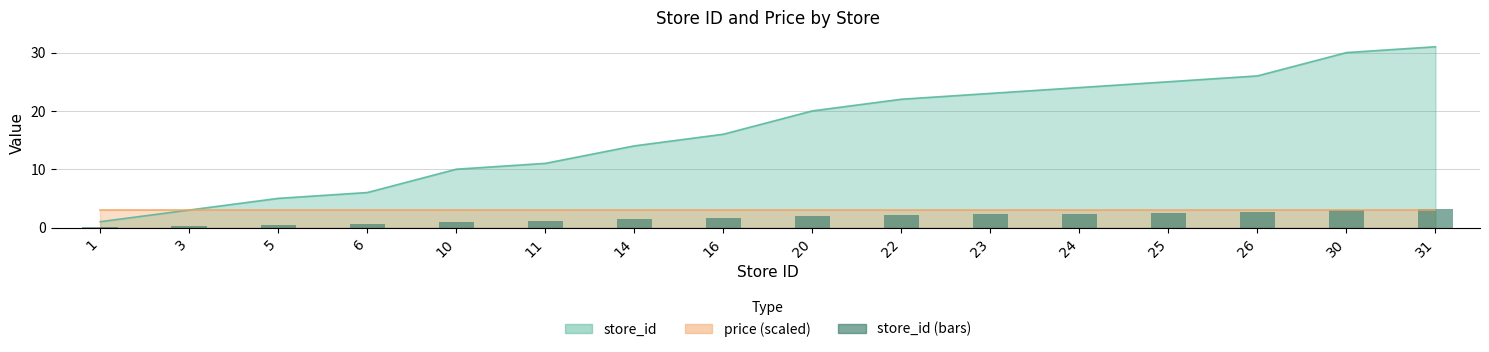

List the labels in order of value, smallest first.

1, 3, 5, 6, 10, 11, 14, 16, 20, 22, 23, 24, 25, 26, 30, 31